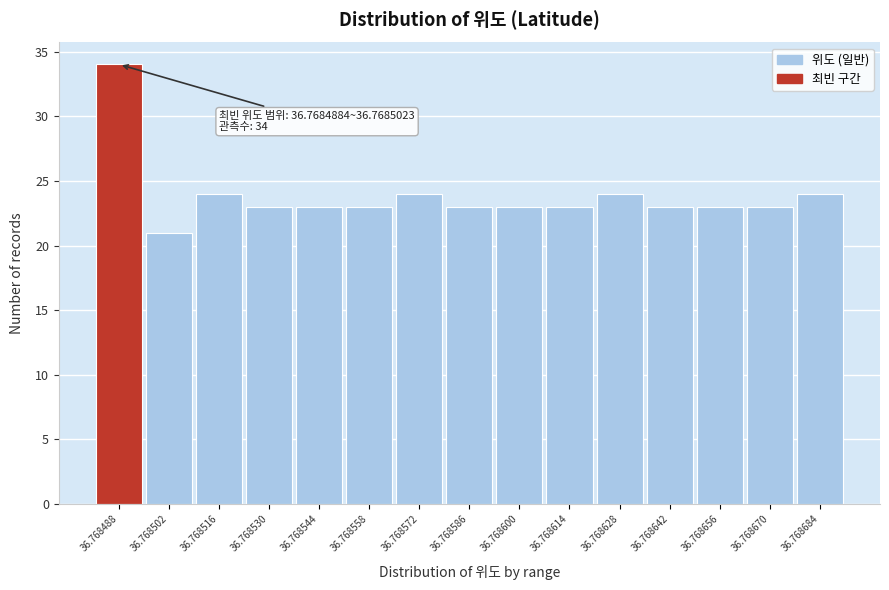

Reading left to right, what are all the values shown in this chart?

36.768488=34	36.768502=21	36.768516=24	36.768530=23	36.768544=23	36.768558=23	36.768572=24	36.768586=23	36.768600=23	36.768614=23	36.768628=24	36.768642=23	36.768656=23	36.768670=23	36.768684=24